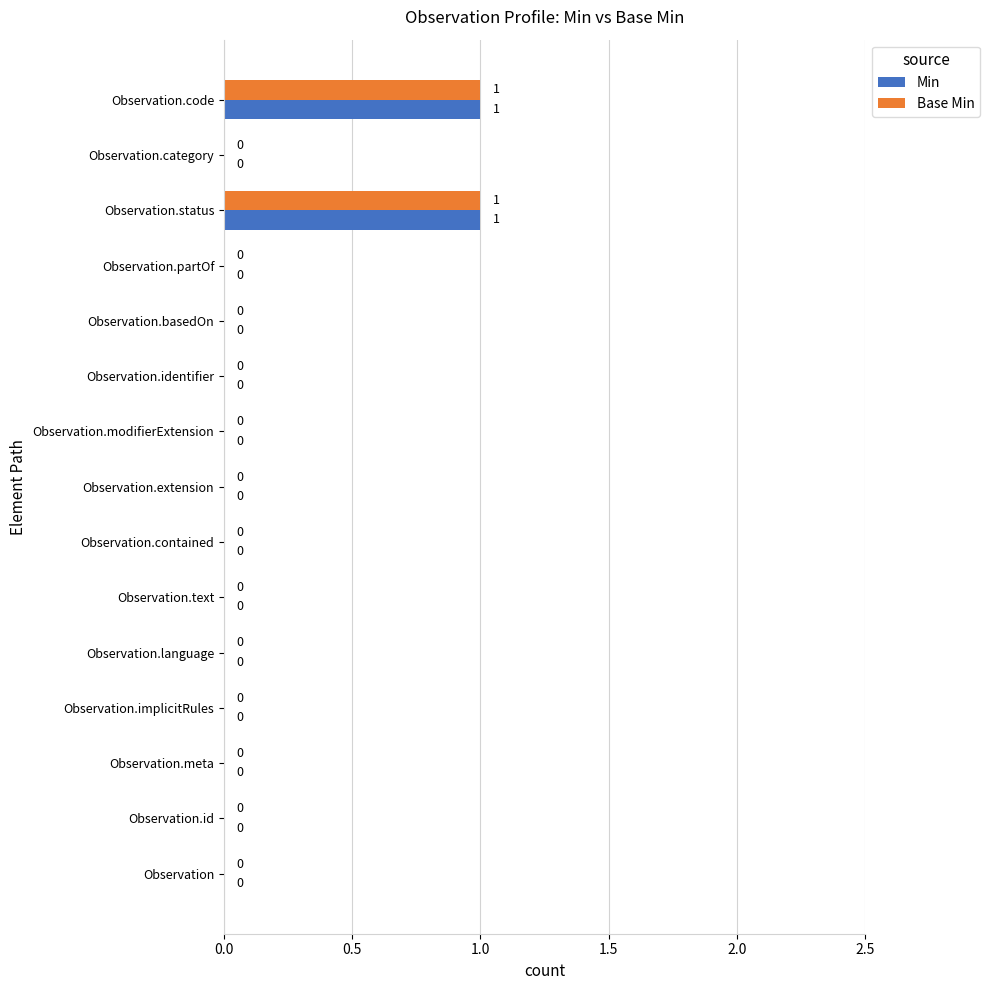

The value of Base Min at Observation.extension is 0. True or false?

True